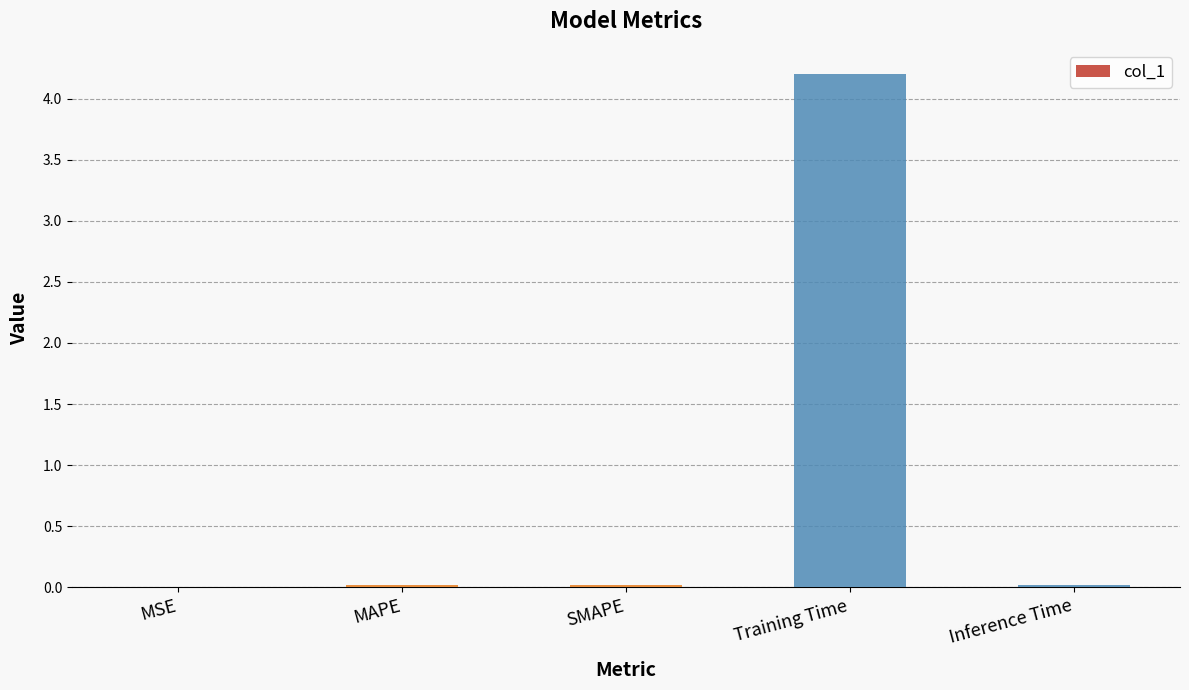

At which category does the chart reach its peak across all series?

Training Time